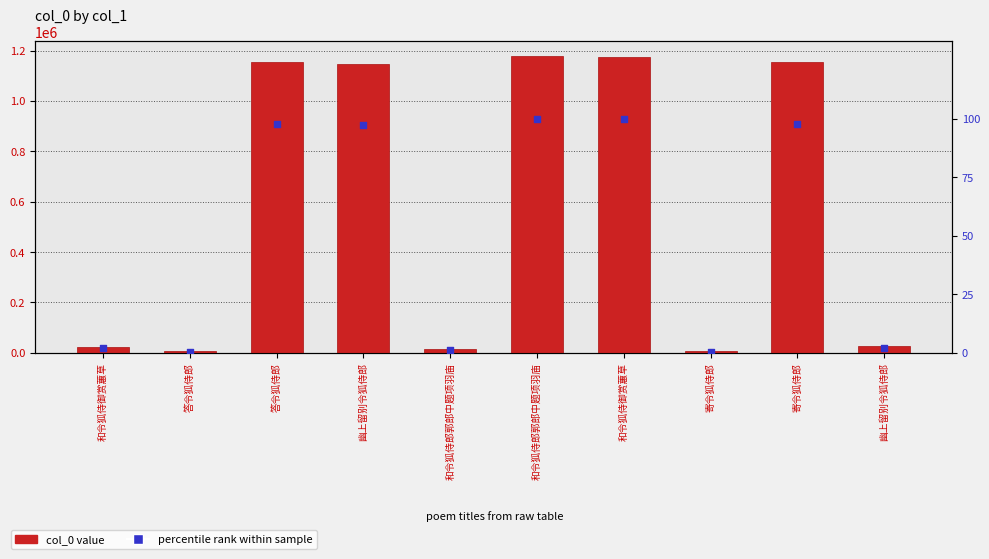

At which category is the sum across all series the highest?

和令狐侍郎郭郎中题项羽庙